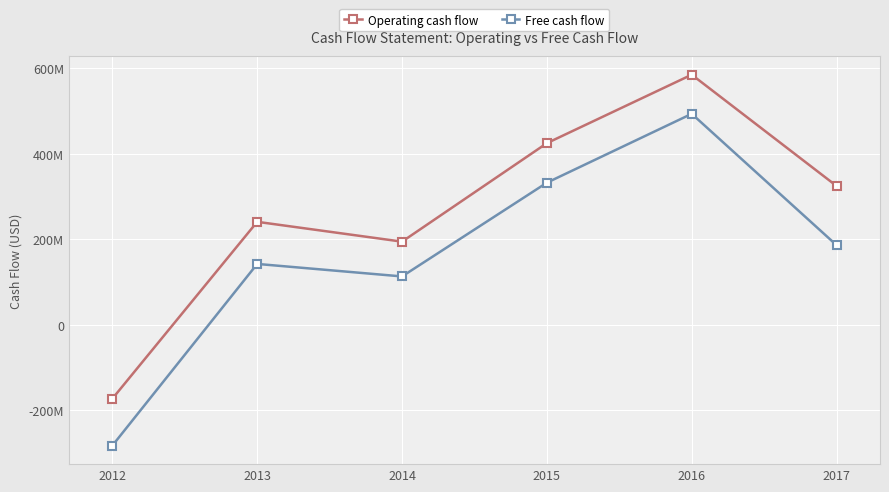

Between 2014 and 2017, which series saw the biggest shift?

Operating cash flow